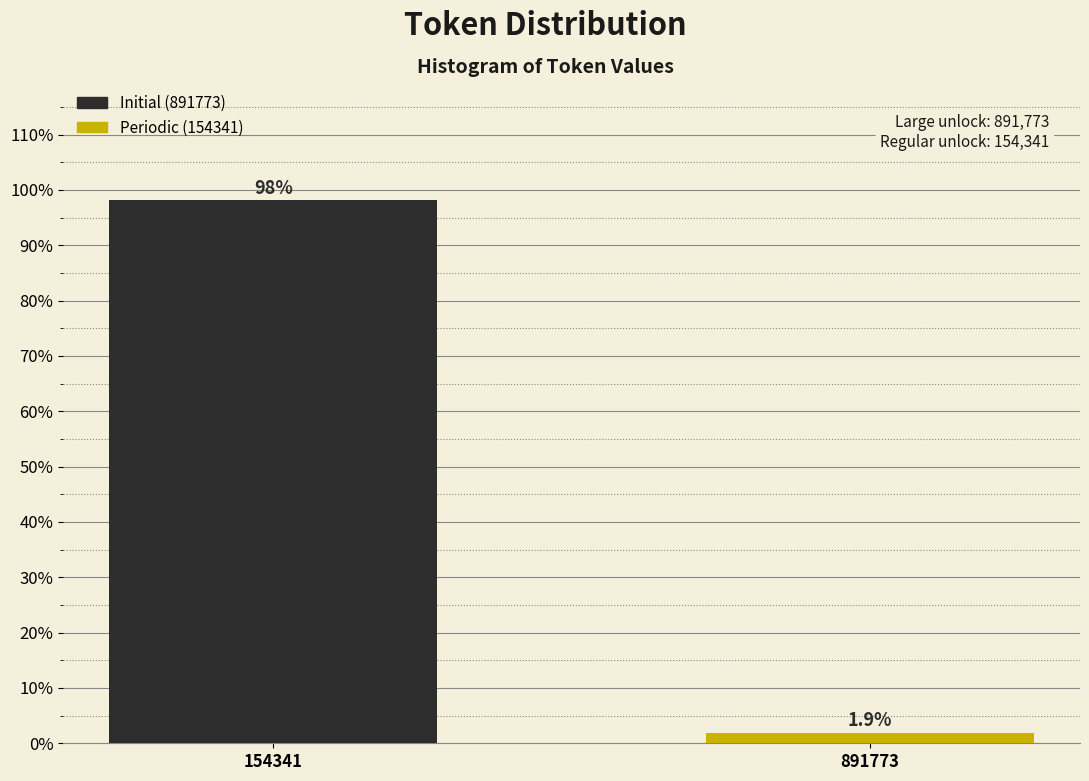

Reading right to left, transcribe all the data shown in this chart.

891773=1.9	154341=98.1